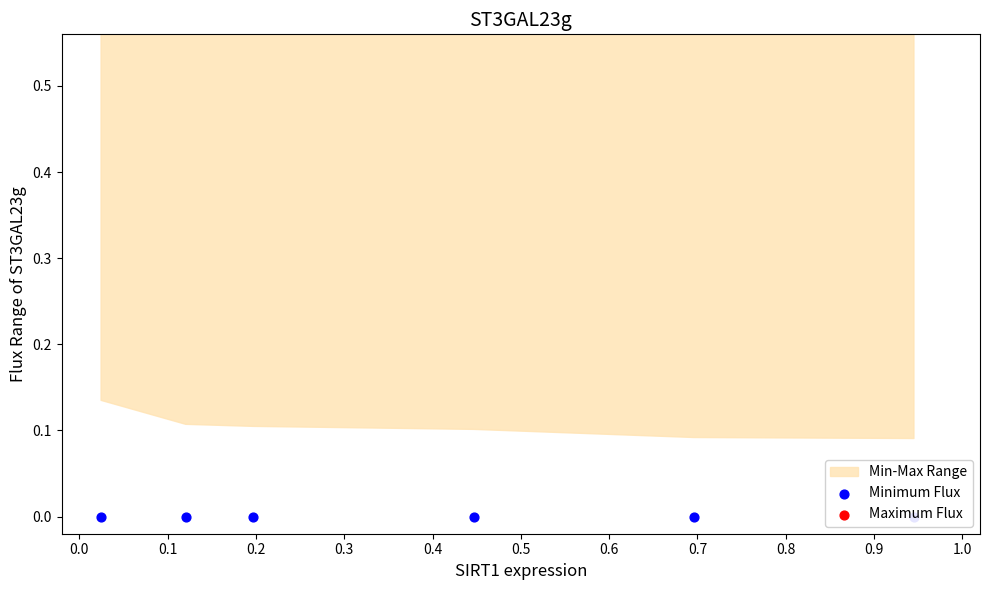

Is the value of Minimum Flux at 0.2 greater than the value of Maximum Flux at 0.0?

No